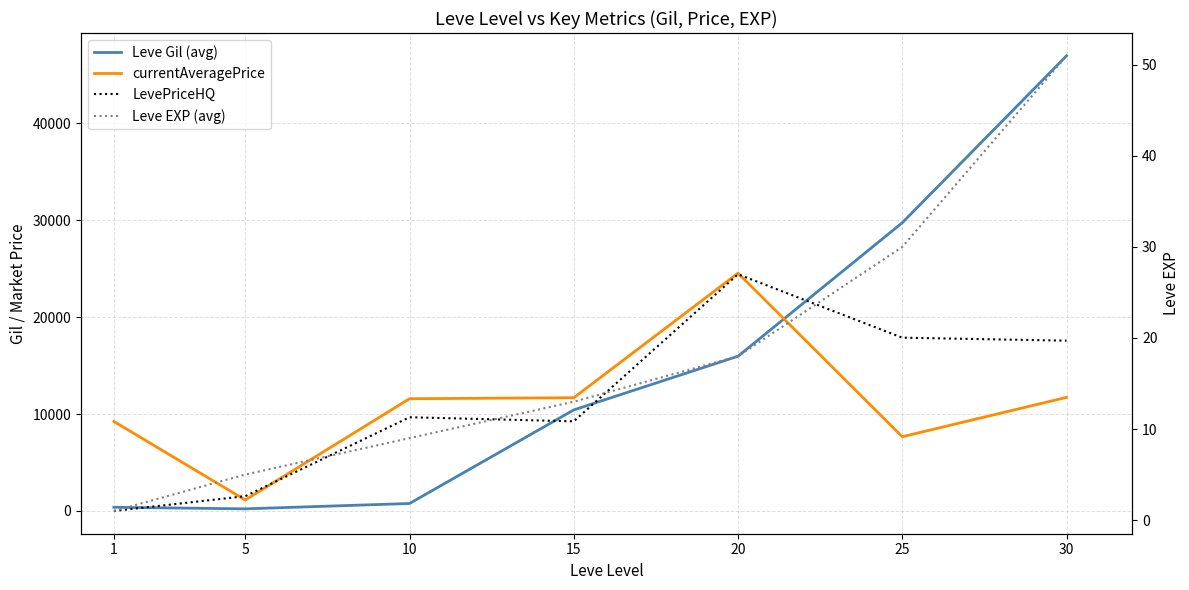

How many interior local valleys does the LevePriceHQ series have?

1